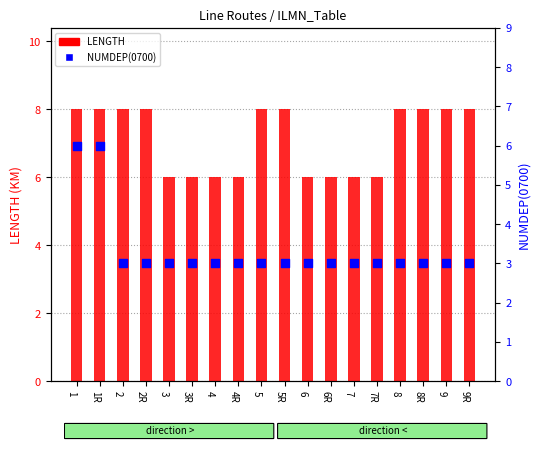

At how many categories does at least one series exceed 4?

18